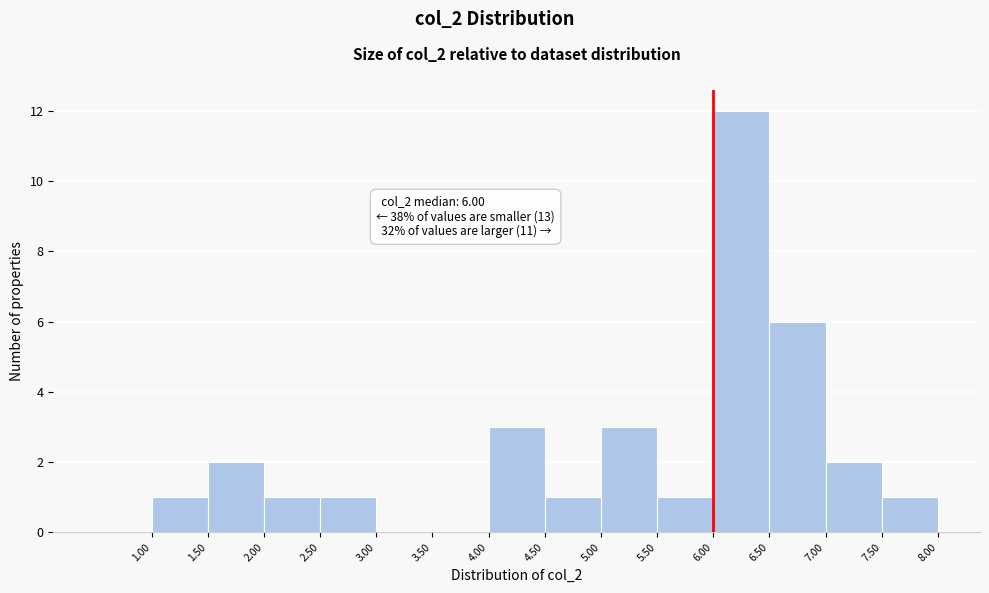

Which range on the x-axis has the tallest bar?

6.0 to 6.5